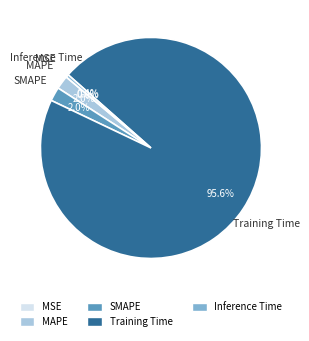

Does Training Time represent more than half of the total?

Yes